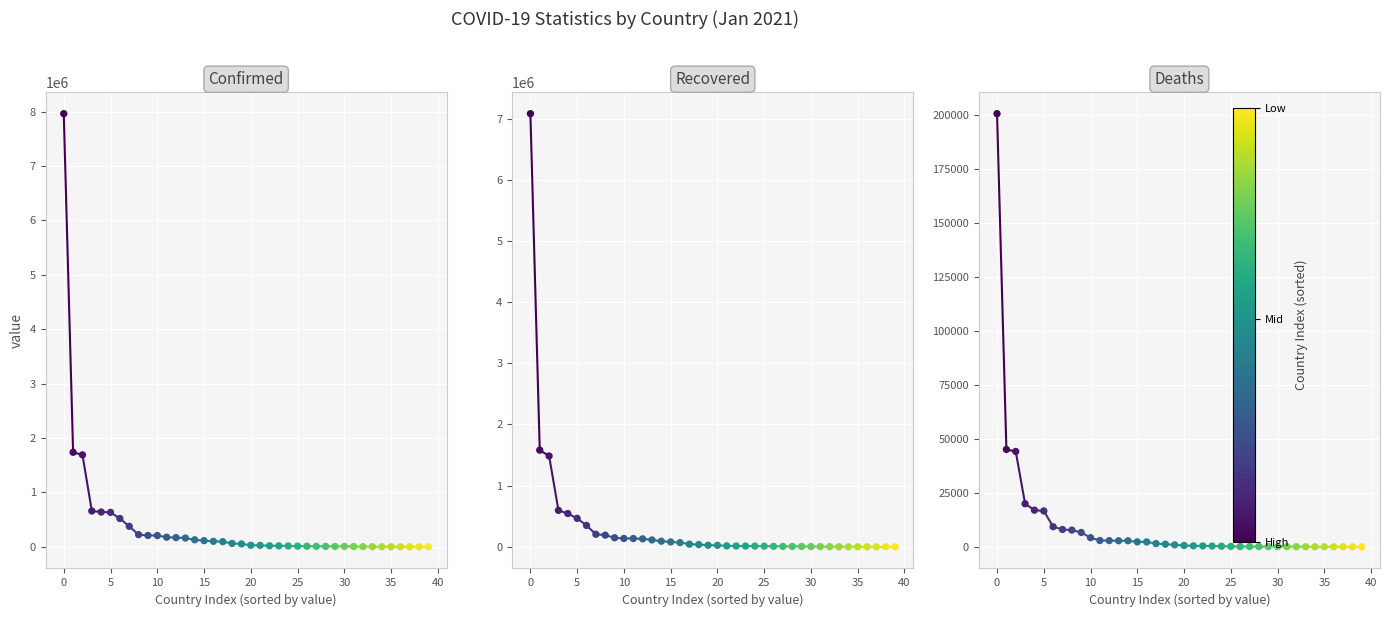

Which series reaches the minimum Y coordinate?

Recovered